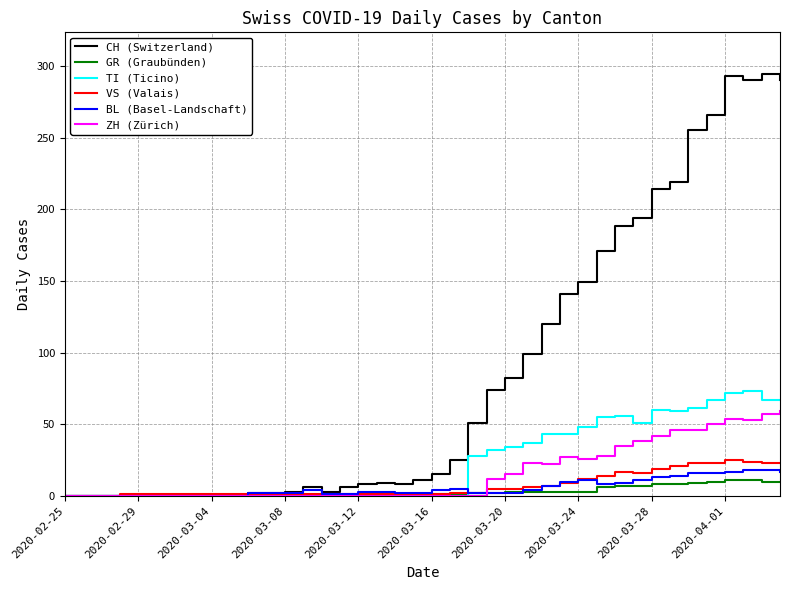

What is the maximum value shown in the chart?

294